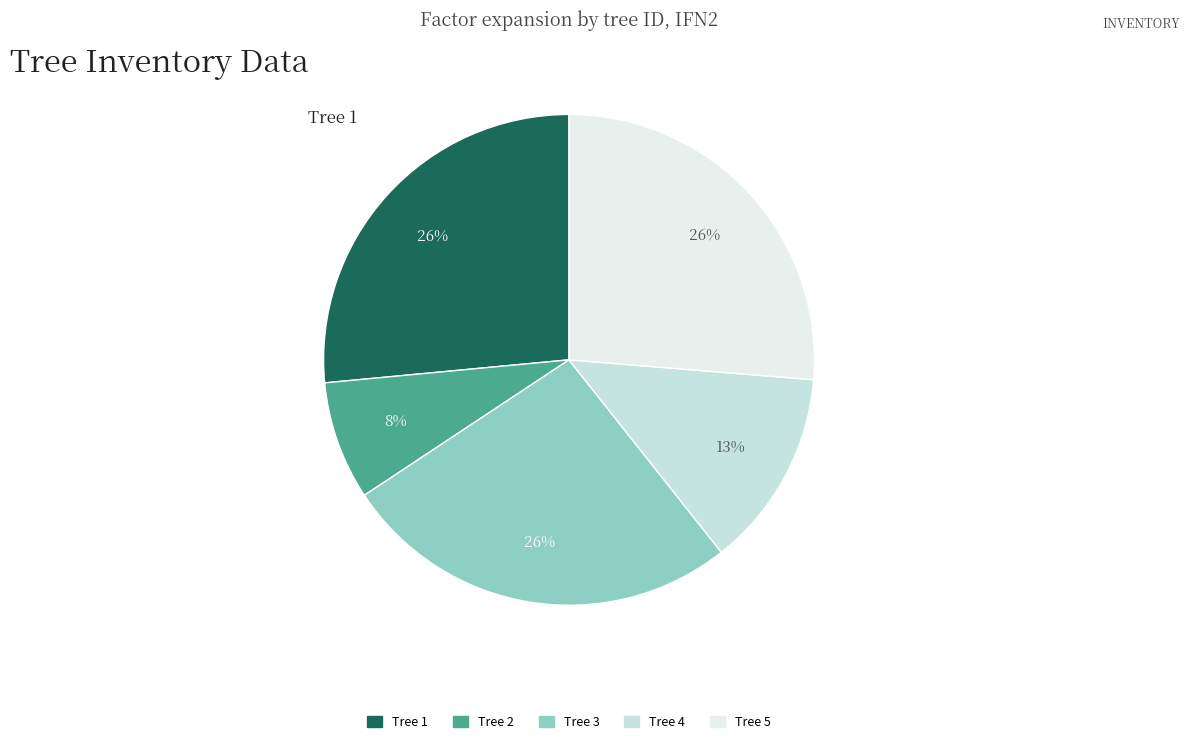

To the nearest percent, what is the average slice percentage?

20%